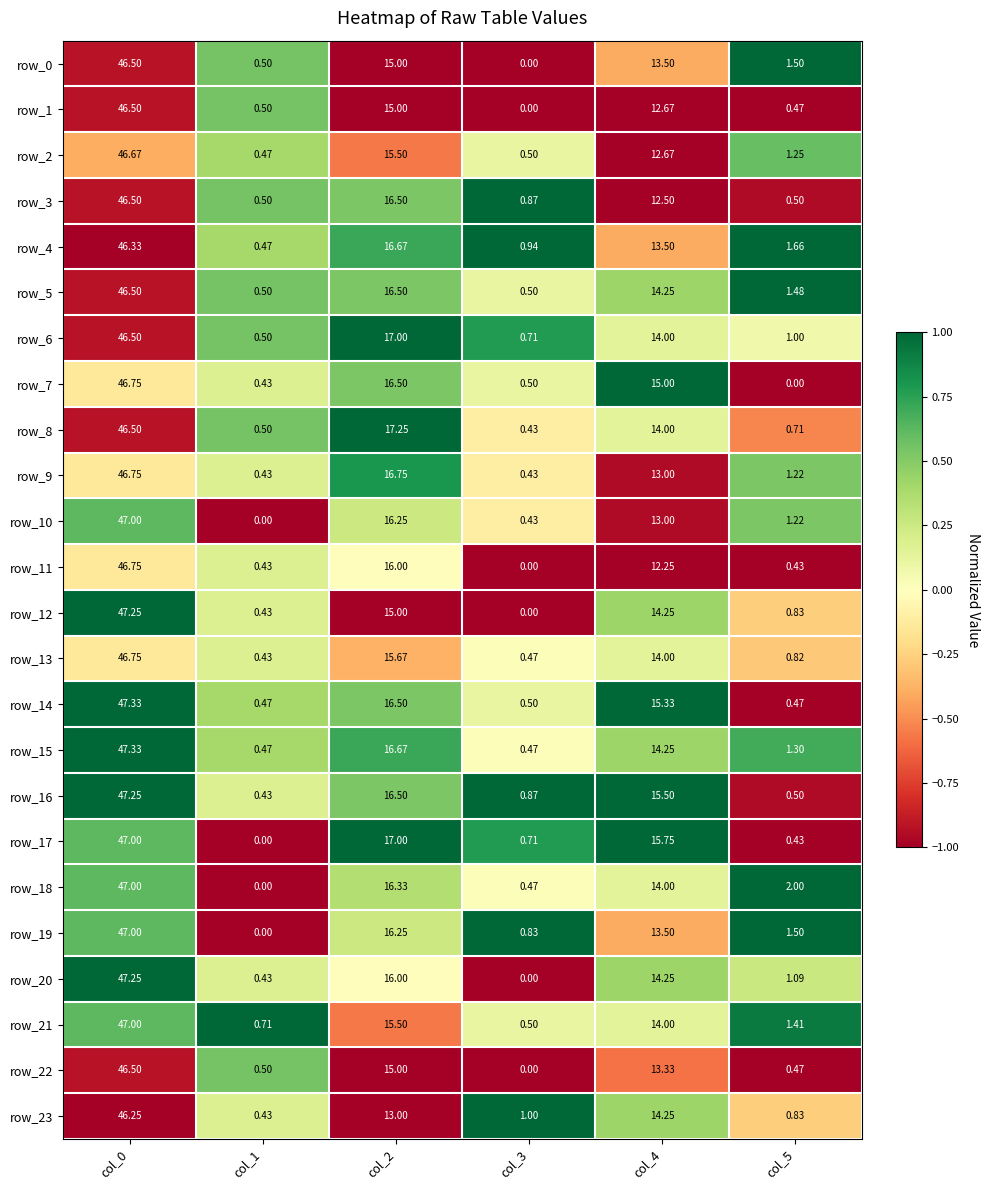

How many data points does each series have?

6